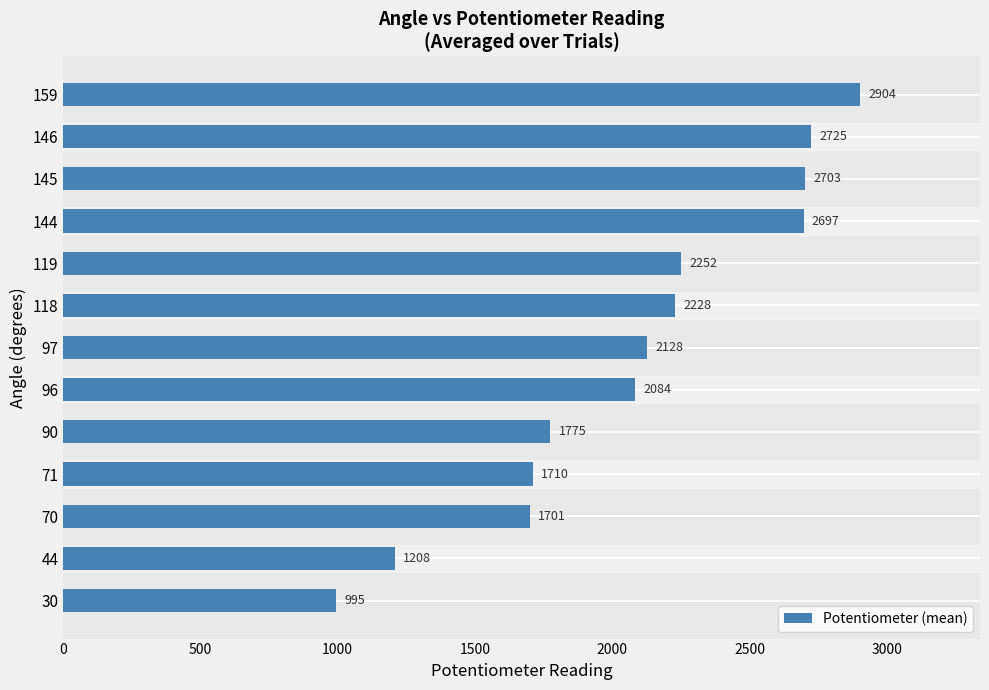

True or false: the data shows 649.1 at 71.

False